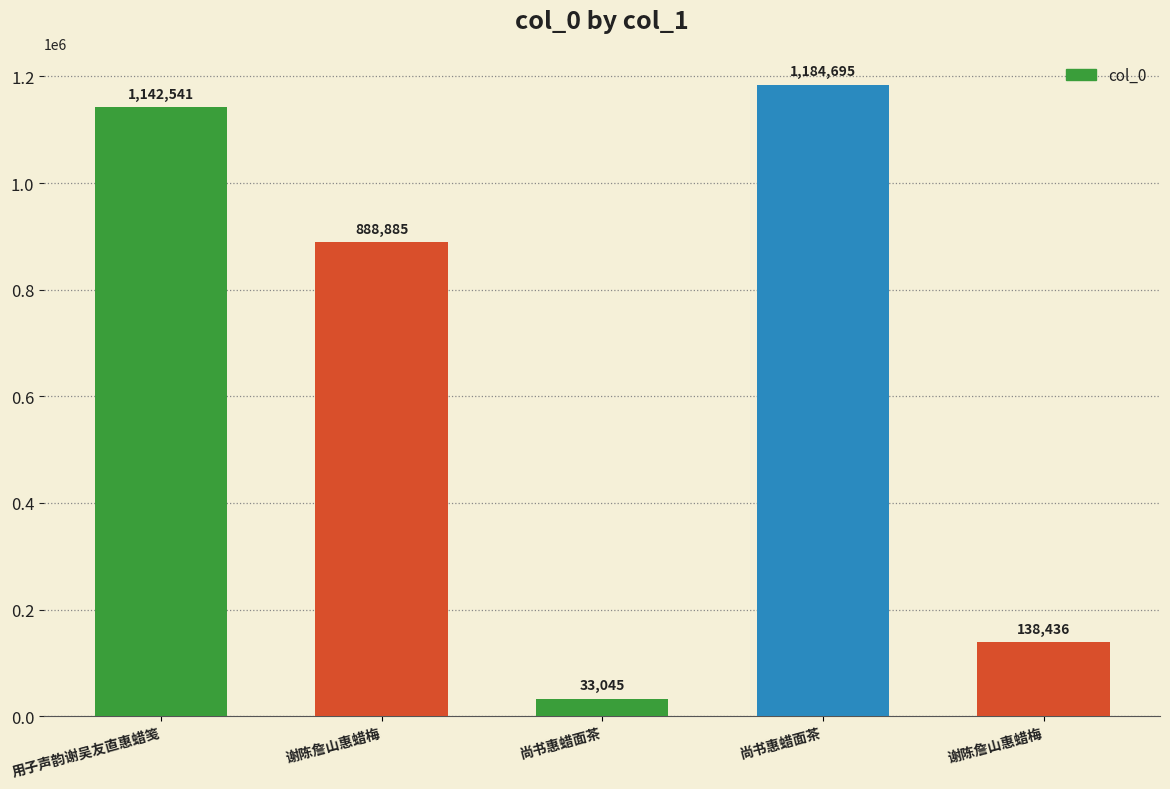

Rank the categories by value from lowest to highest.

尚书惠蜡面茶, 谢陈詹山惠蜡梅, 谢陈詹山惠蜡梅, 用子声韵谢吴友直惠蜡笺, 尚书惠蜡面茶